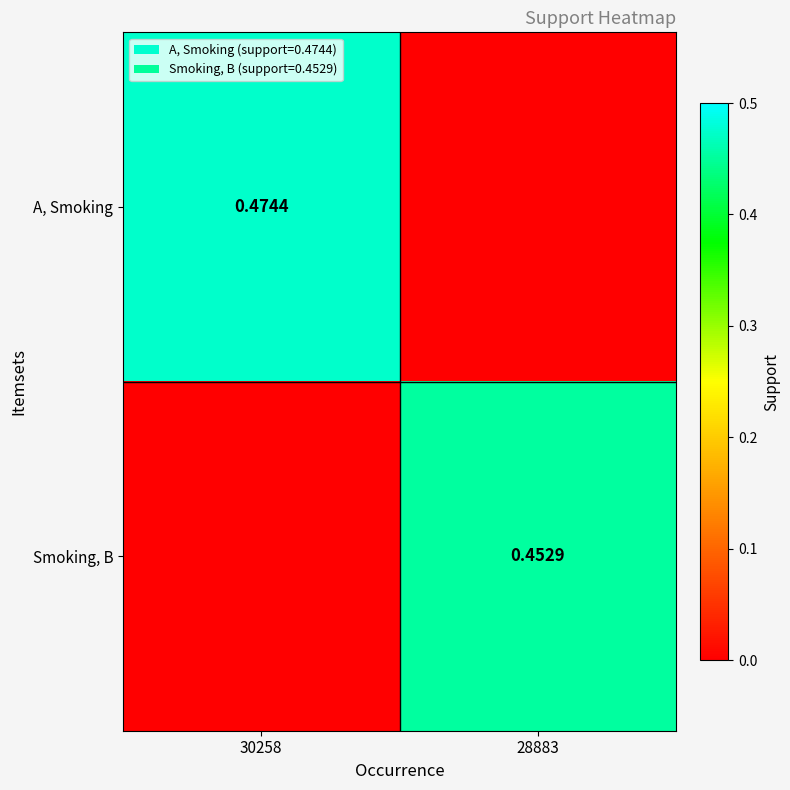

Which category has the highest value across all series?

30258